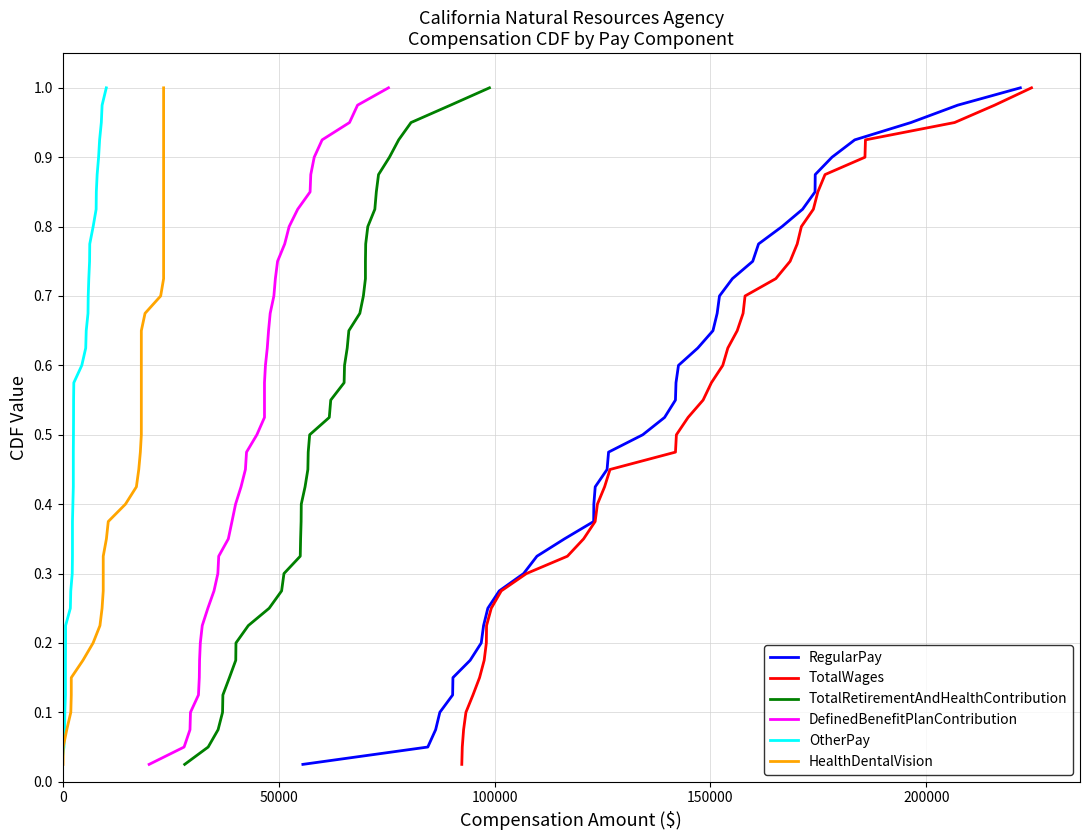

Reading left to right, list all the values displayed in this chart.

RegularPay: 0.0	0.1	0.1	0.1	0.1	0.1	0.2	0.2	0.2	0.2	0.3	0.3	0.3	0.3	0.4	0.4	0.4	0.5	0.5	0.5	0.5	0.6	0.6	0.6	0.6	0.7	0.7	0.7	0.7	0.8	0.8	0.8	0.8	0.8	0.9	0.9	0.9	0.9	1.0	1.0
TotalWages: 0.0	0.1	0.1	0.1	0.1	0.1	0.2	0.2	0.2	0.2	0.3	0.3	0.3	0.3	0.4	0.4	0.4	0.5	0.5	0.5	0.5	0.6	0.6	0.6	0.6	0.7	0.7	0.7	0.7	0.8	0.8	0.8	0.8	0.8	0.9	0.9	0.9	0.9	1.0	1.0
TotalRetirementAndHealthContribution: 0.0	0.1	0.1	0.1	0.1	0.1	0.2	0.2	0.2	0.2	0.3	0.3	0.3	0.3	0.4	0.4	0.4	0.5	0.5	0.5	0.5	0.6	0.6	0.6	0.6	0.7	0.7	0.7	0.7	0.8	0.8	0.8	0.8	0.8	0.9	0.9	0.9	0.9	1.0	1.0
DefinedBenefitPlanContribution: 0.0	0.1	0.1	0.1	0.1	0.1	0.2	0.2	0.2	0.2	0.3	0.3	0.3	0.3	0.4	0.4	0.4	0.5	0.5	0.5	0.5	0.6	0.6	0.6	0.6	0.7	0.7	0.7	0.7	0.8	0.8	0.8	0.8	0.8	0.9	0.9	0.9	0.9	1.0	1.0
OtherPay: 0.0	0.1	0.1	0.1	0.1	0.1	0.2	0.2	0.2	0.2	0.3	0.3	0.3	0.3	0.4	0.4	0.4	0.5	0.5	0.5	0.5	0.6	0.6	0.6	0.6	0.7	0.7	0.7	0.7	0.8	0.8	0.8	0.8	0.8	0.9	0.9	0.9	0.9	1.0	1.0
HealthDentalVision: 0.0	0.1	0.1	0.1	0.1	0.1	0.2	0.2	0.2	0.2	0.3	0.3	0.3	0.3	0.4	0.4	0.4	0.5	0.5	0.5	0.5	0.6	0.6	0.6	0.6	0.7	0.7	0.7	0.7	0.8	0.8	0.8	0.8	0.8	0.9	0.9	0.9	0.9	1.0	1.0